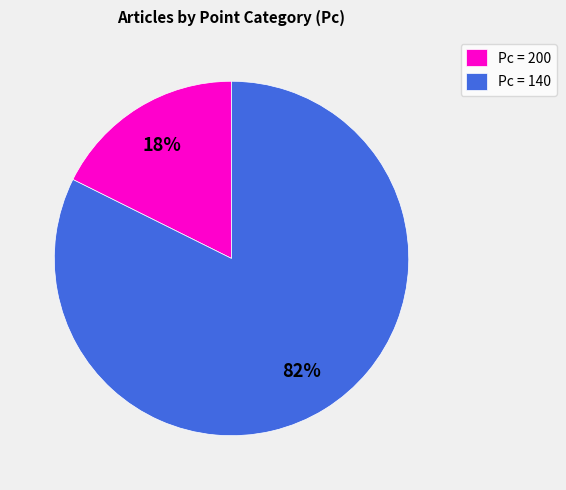

To the nearest percent, what portion does Pc = 200 represent?

18%